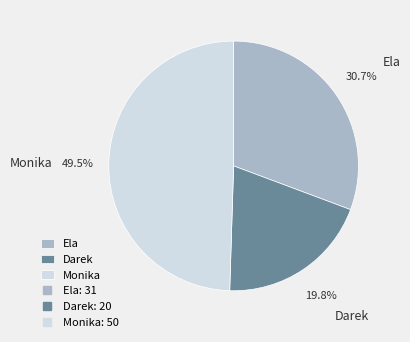

The Darek slice represents 20% of the pie. True or false?

True